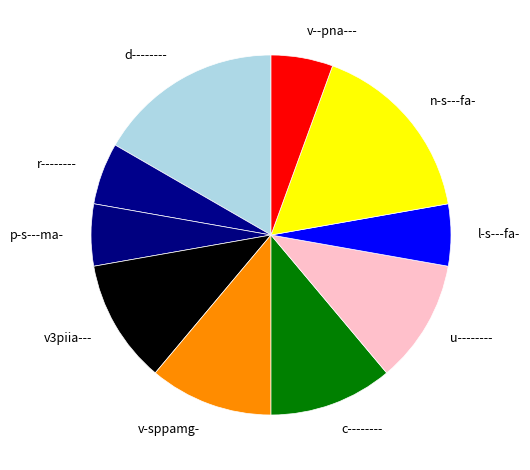

Do d-------- and r-------- together represent more than half of the pie?

No